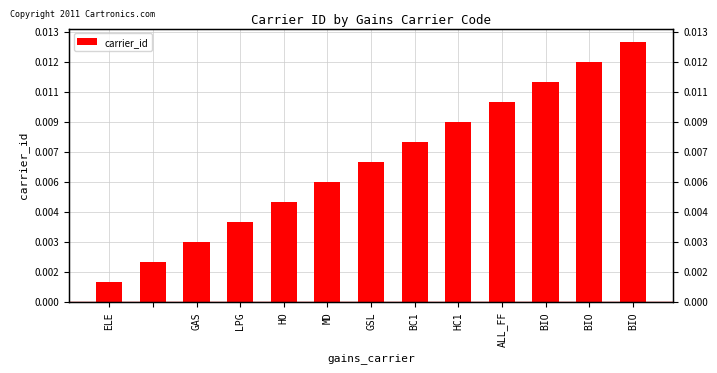

Between BIO and LPG, which is larger?

BIO